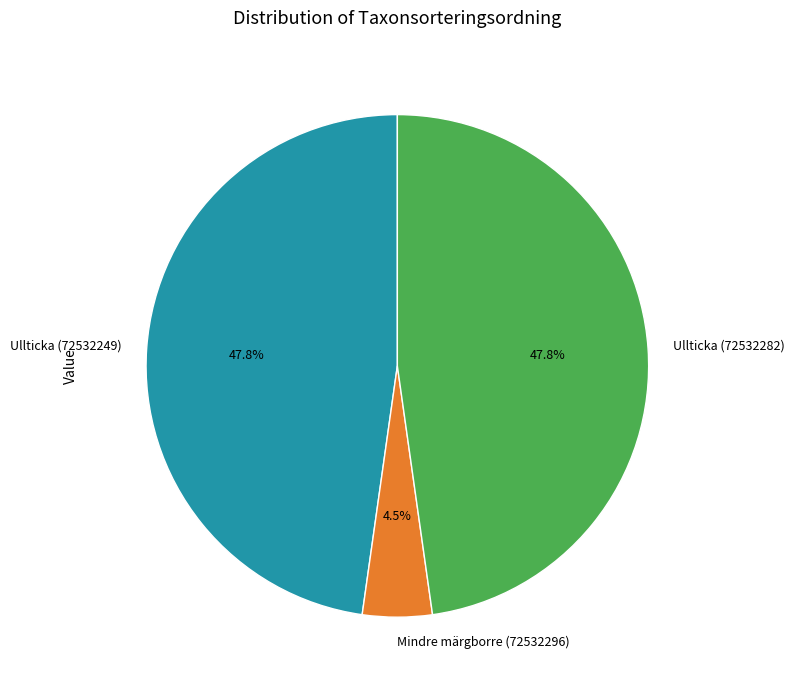

Combined, do Ullticka (72532282) and Ullticka (72532249) account for over 50%?

Yes